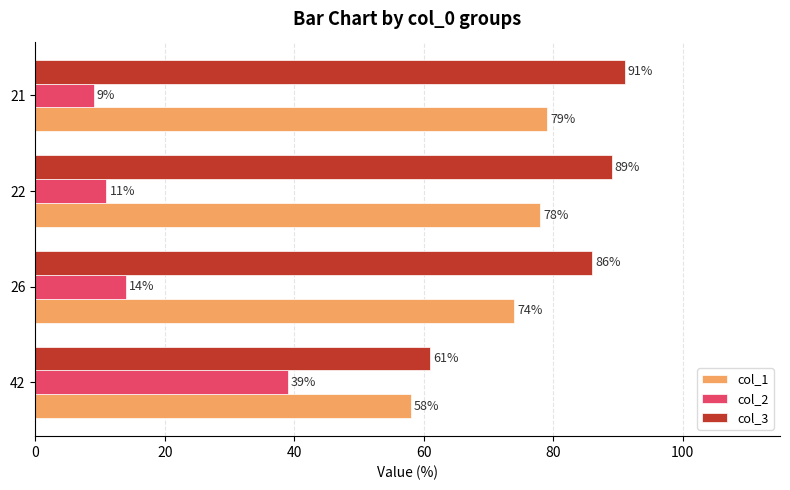

Is the value of col_3 at 22 greater than the value of col_1 at 42?

Yes